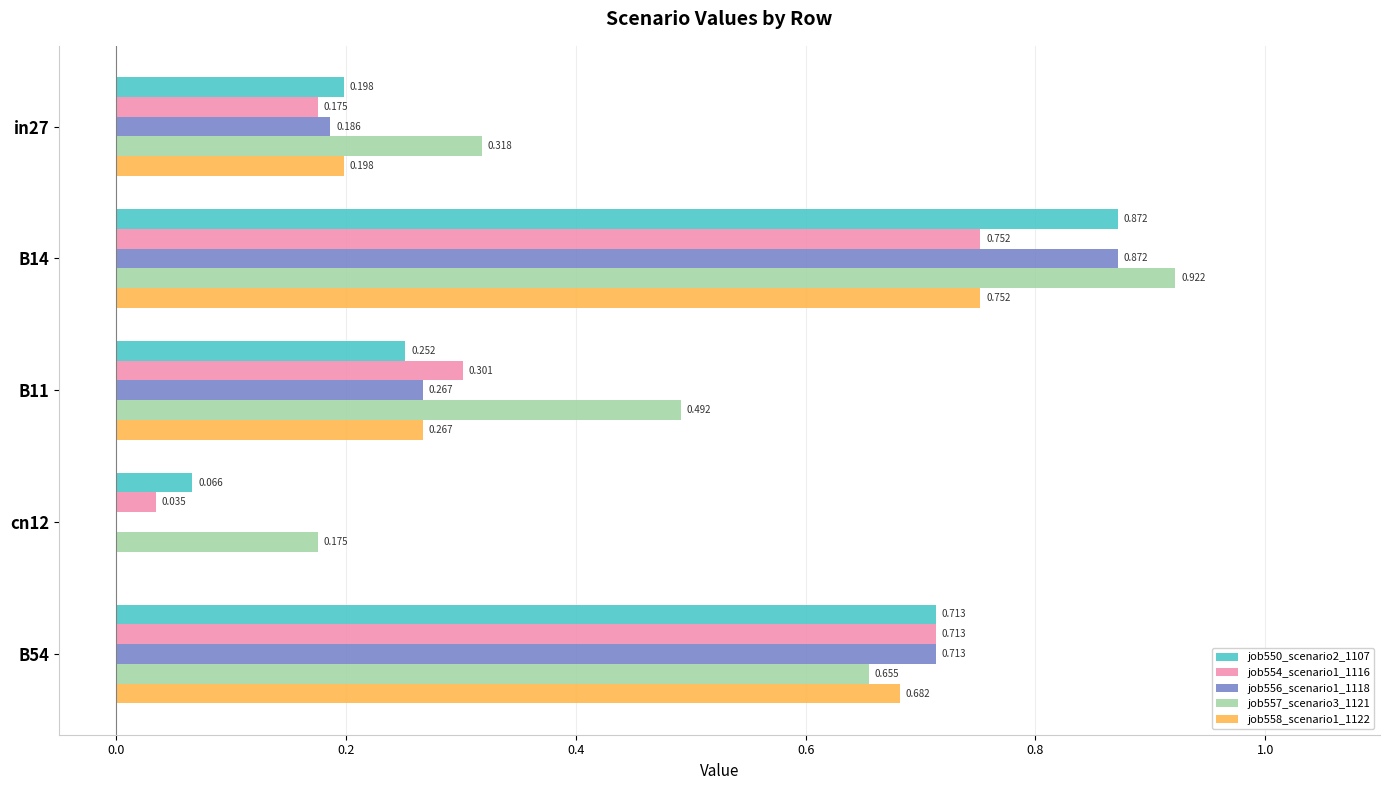

Is the value of job554_scenario1_1116 at in27 greater than the value of job558_scenario1_1122 at B11?

No